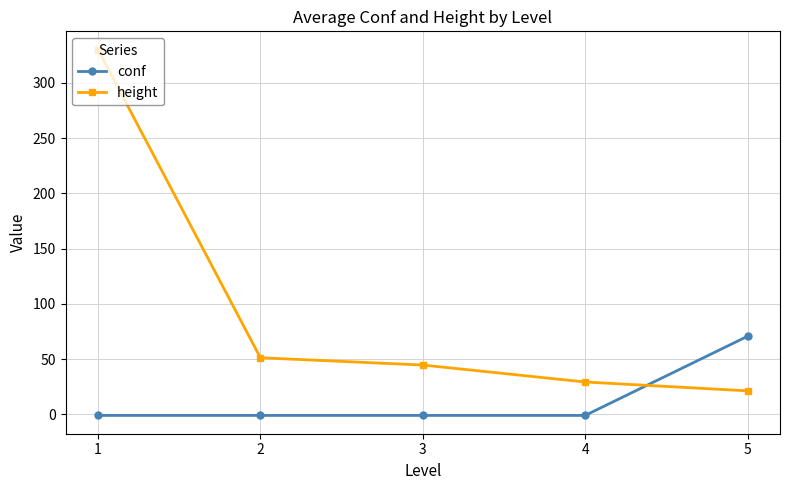

Which series has the largest range (max minus min)?

height